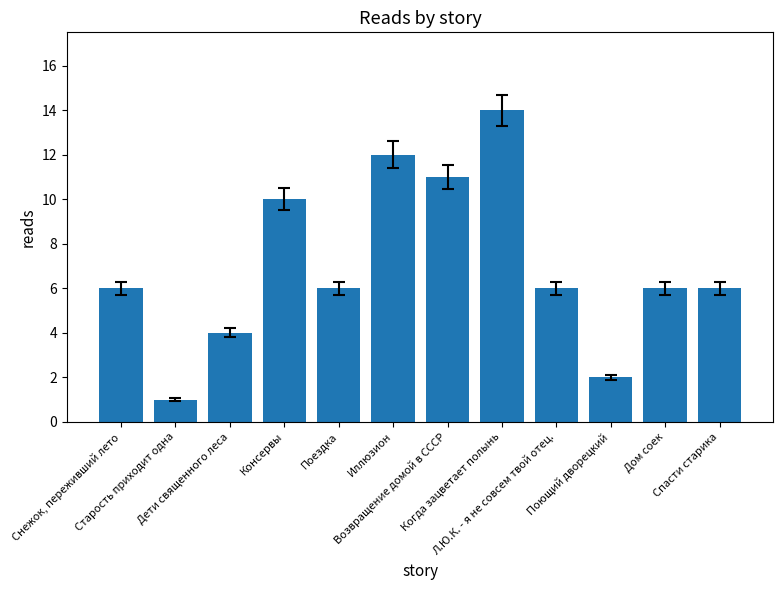

True or false: the data shows 6 at Спасти старика.

True